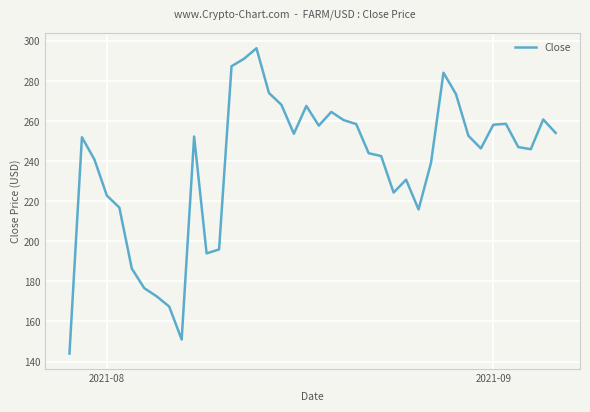

What is the greatest value displayed?

296.4